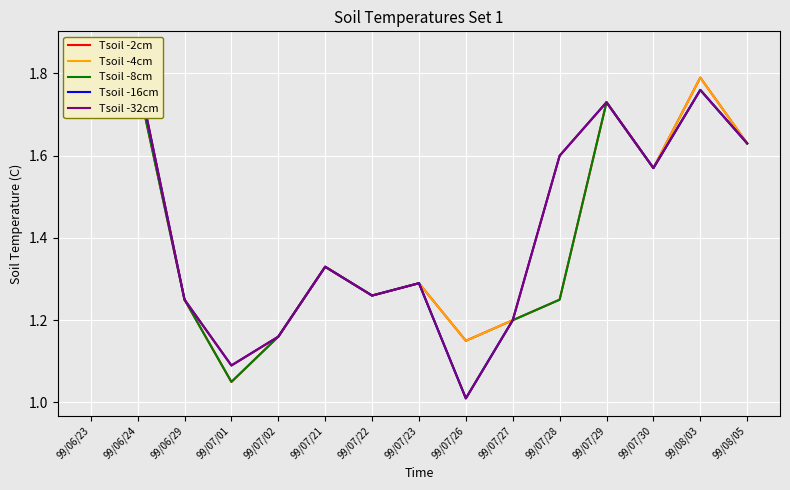

How many lines are shown in the chart?

5